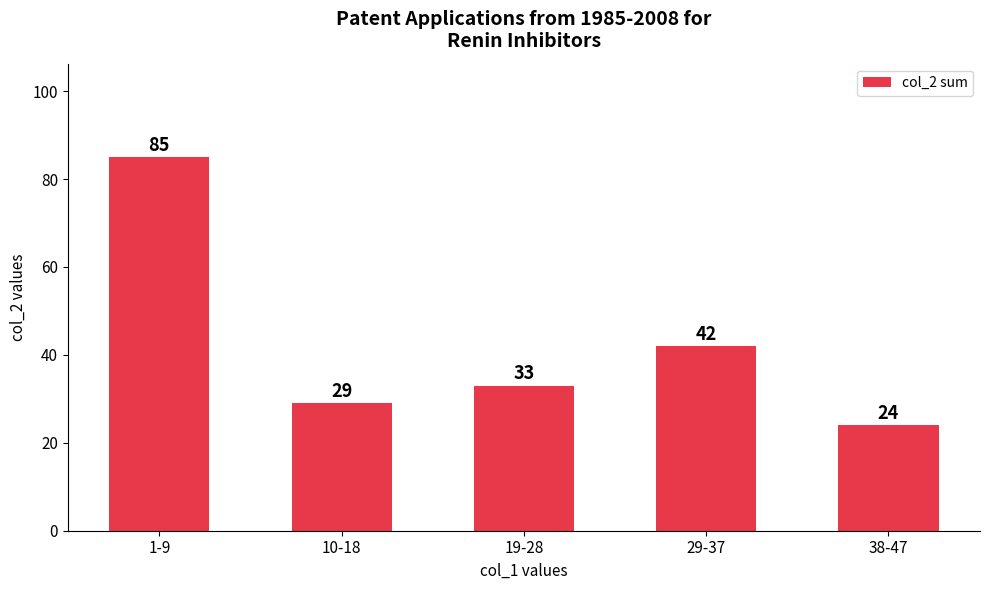

What position from the right is 10-18?

4